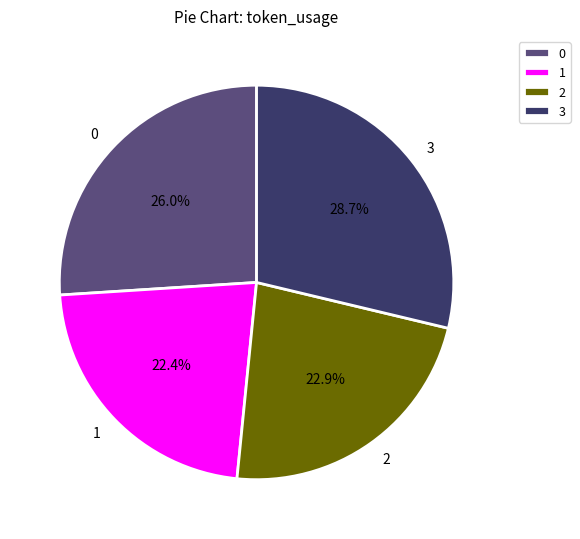

Is there any slice that represents more than half of the pie?

No